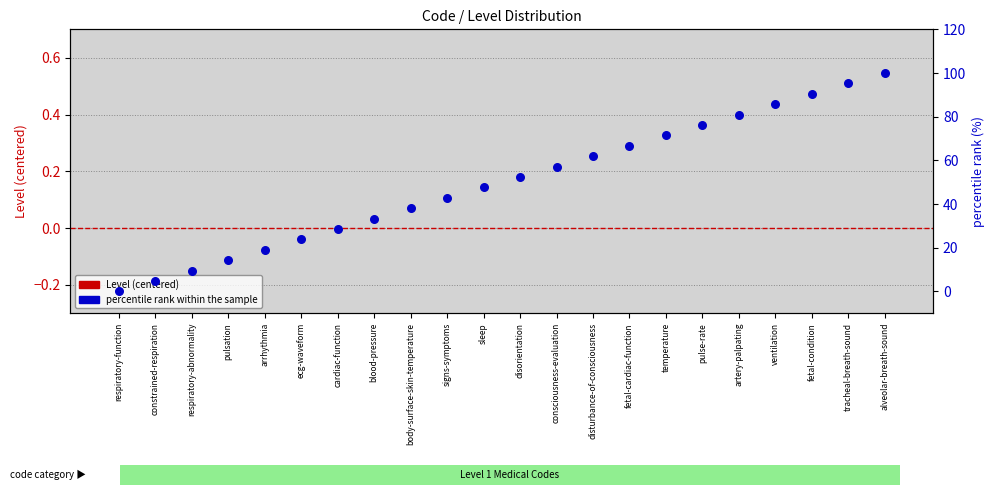

What is the total value across all series at signs-symptoms?

42.9